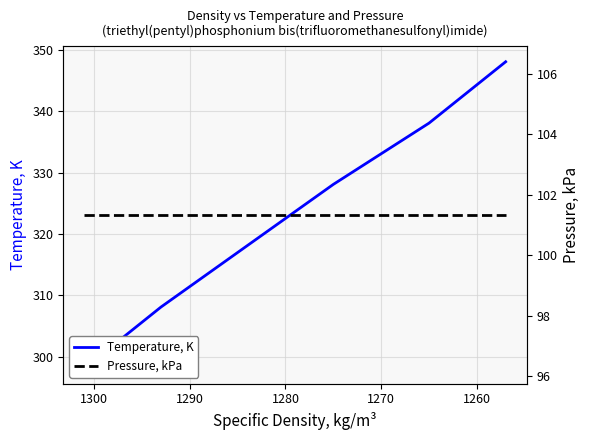

Reading left to right, transcribe all the data shown in this chart.

Temperature, K: 298.1	308.1	318.1	328.1	338.1	348.1
Pressure, kPa: 101.3	101.3	101.3	101.3	101.3	101.3